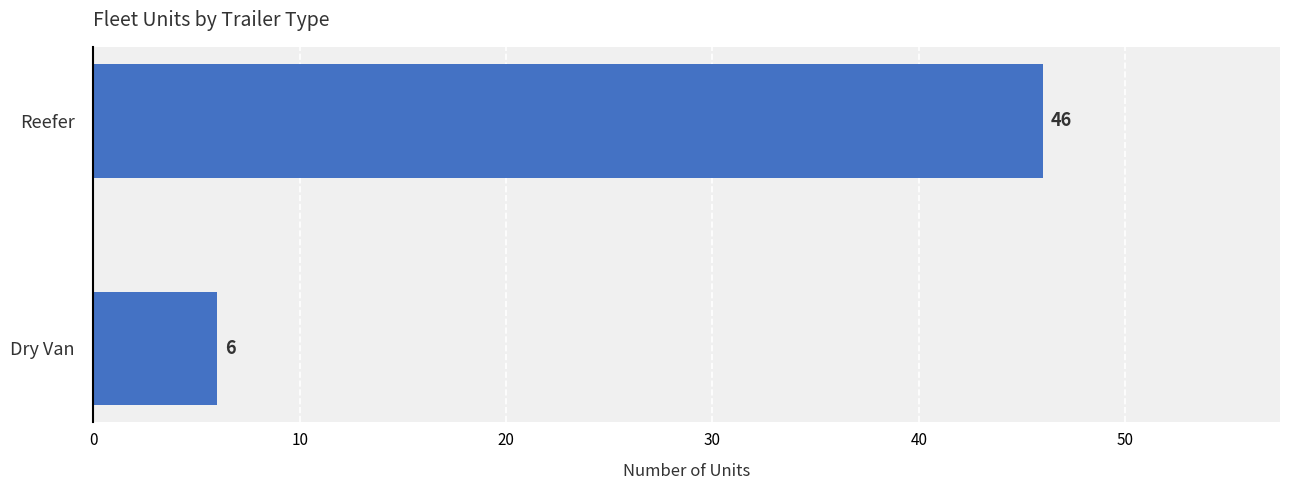

The value at Dry Van is 6. True or false?

True